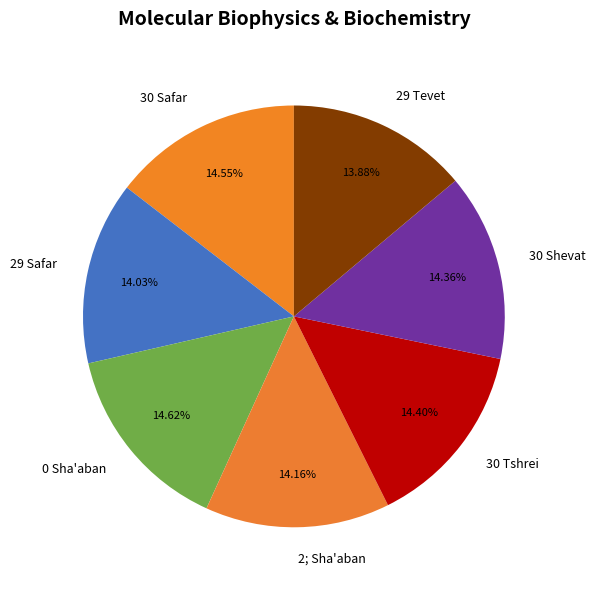

Does any single category account for the majority?

No